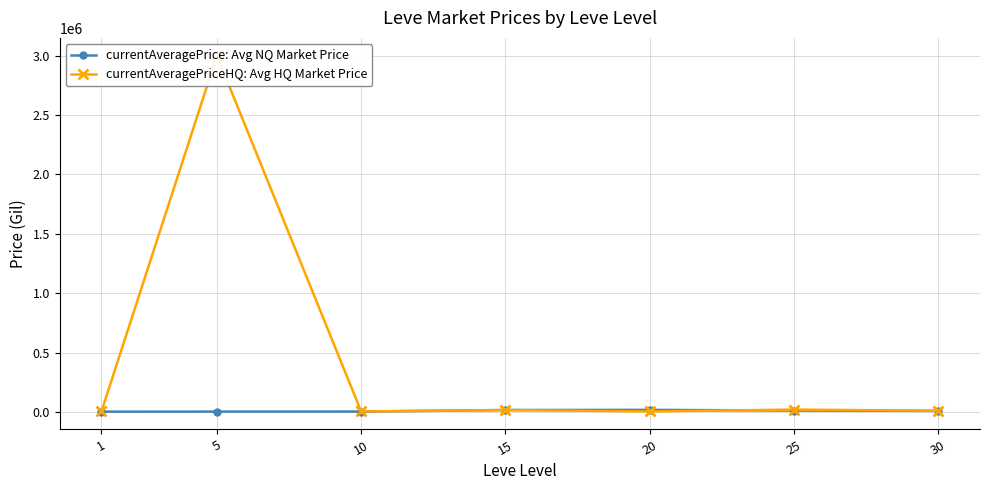

What is the minimum value for currentAveragePrice: Avg NQ Market Price?

2478.2